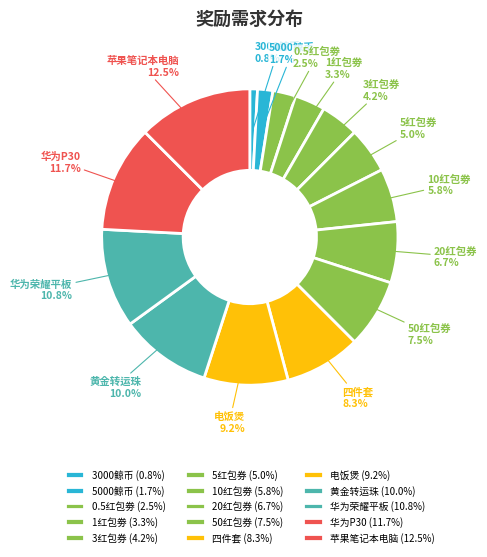

Which category has the smallest portion of the pie?

3000鲸币